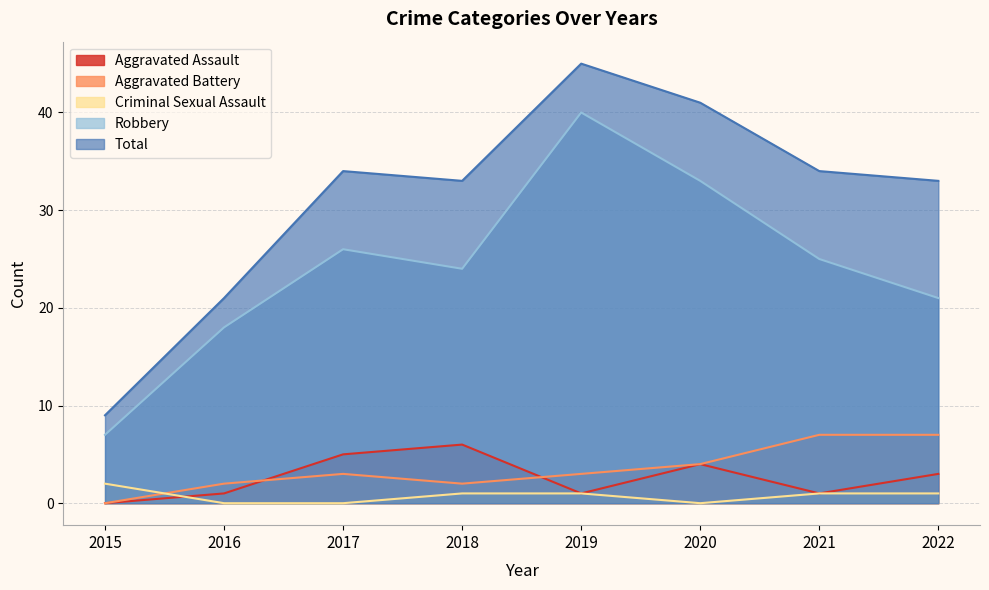

How many times do Aggravated Battery and Aggravated Assault cross each other?

2